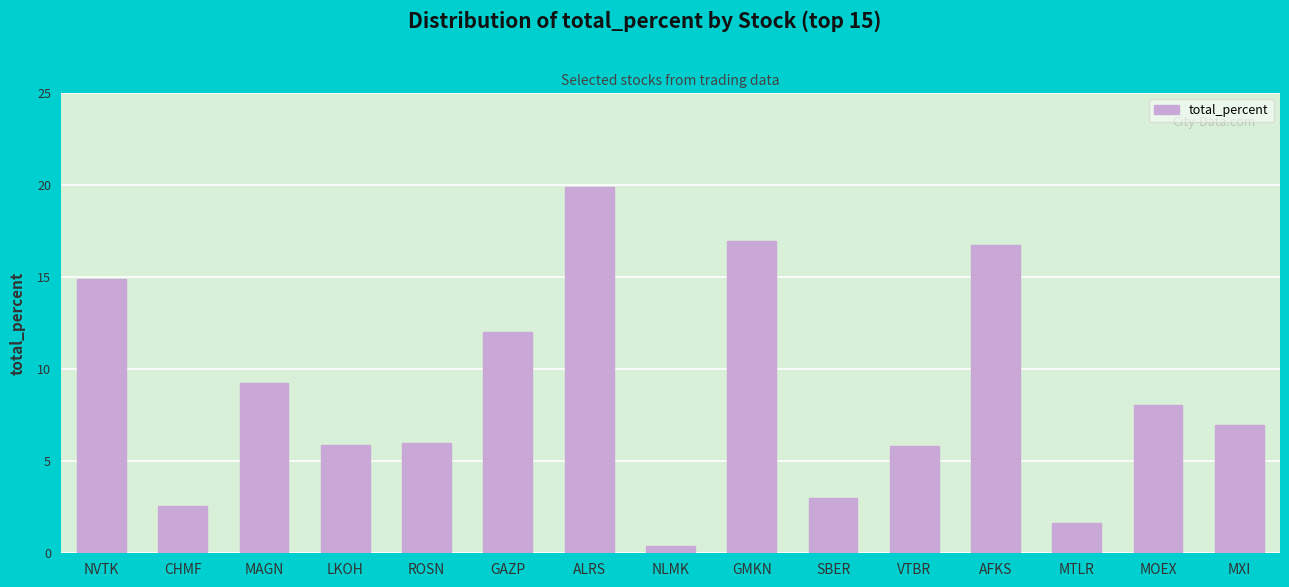

What is the change in value from NVTK to SBER?

-11.9